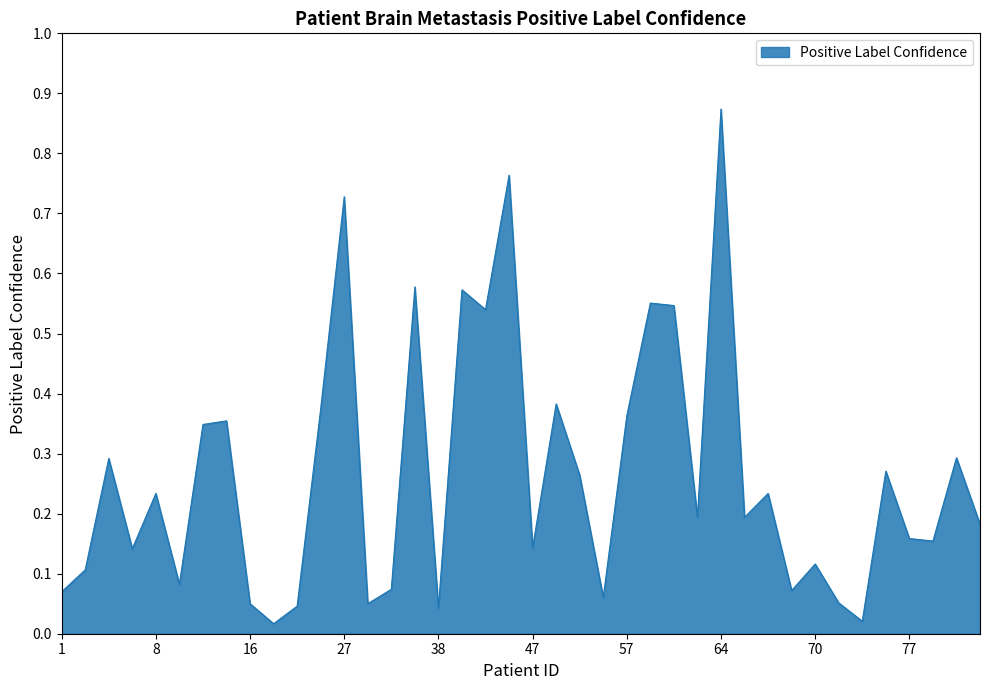

Does the chart have visible grid lines?

No